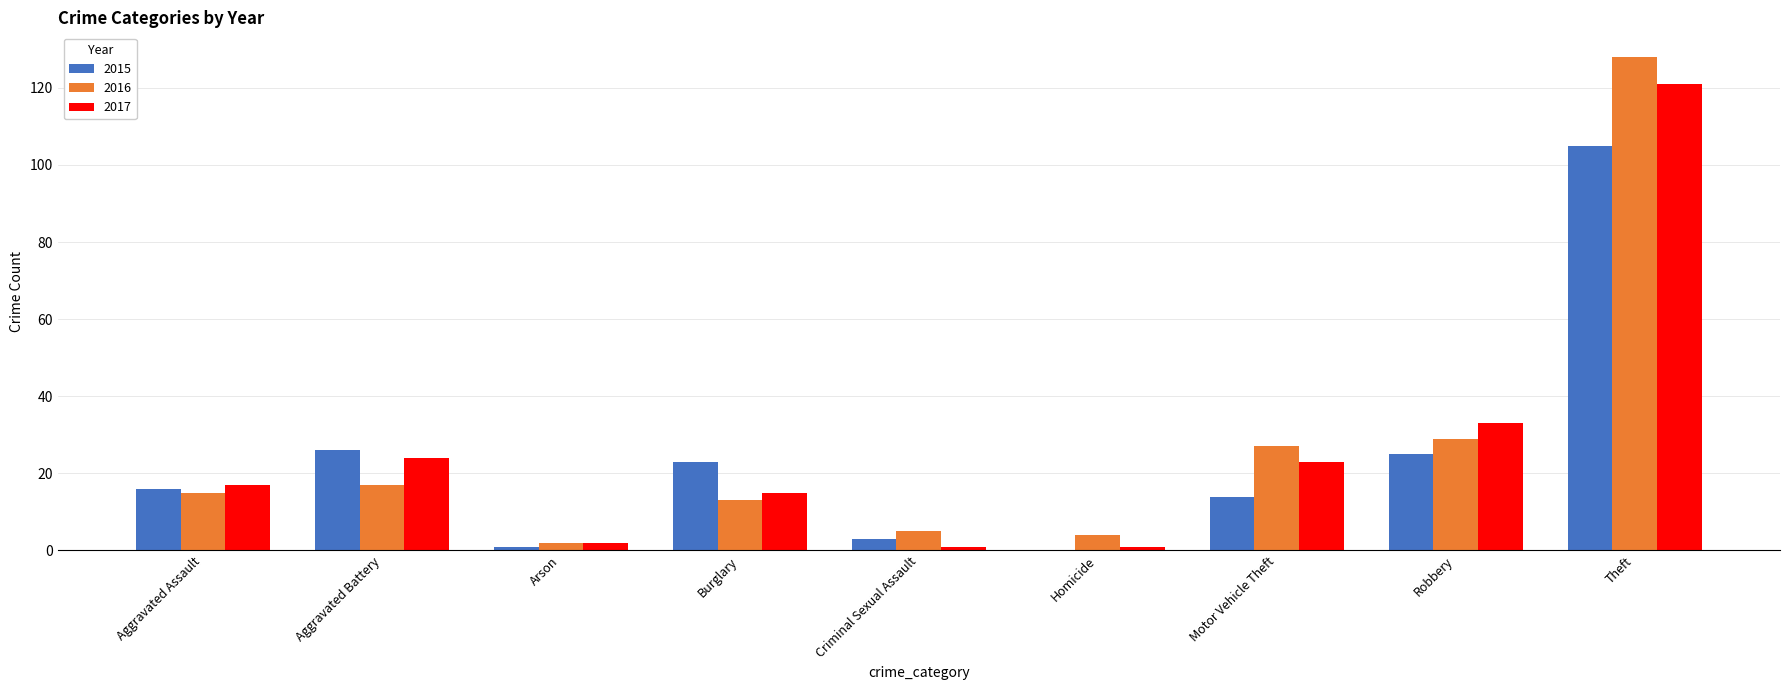

What is the total value across all series at Motor Vehicle Theft?

64